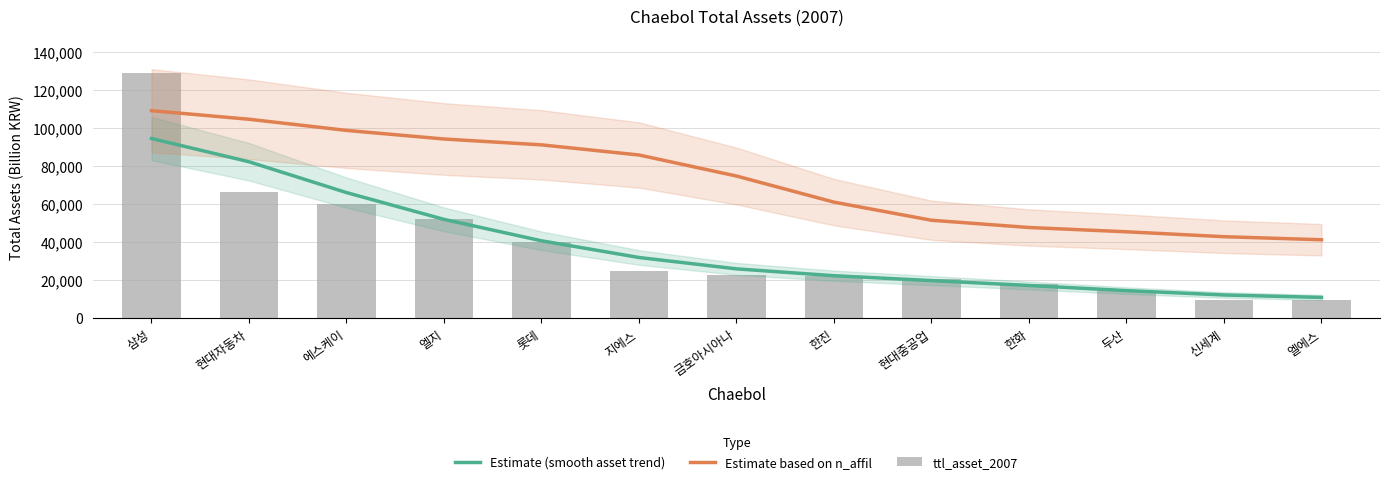

What is the value of the Estimate (smooth asset trend) bar at the 7th from the left?

26009.1